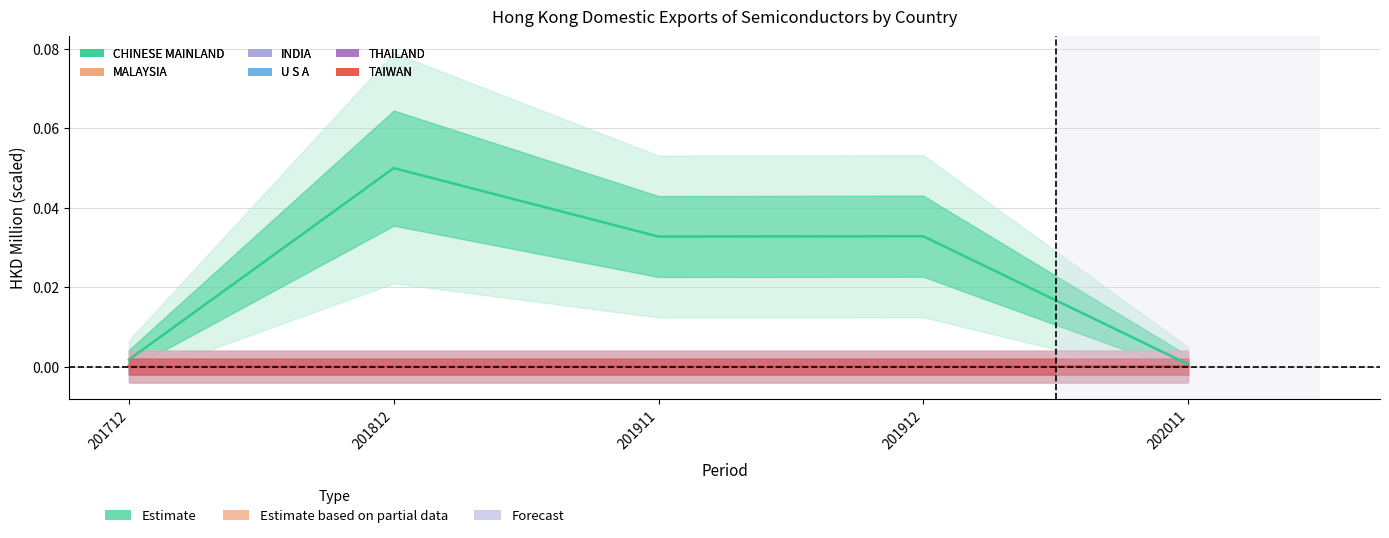

Which series has the largest total across all categories?

CHINESE MAINLAND